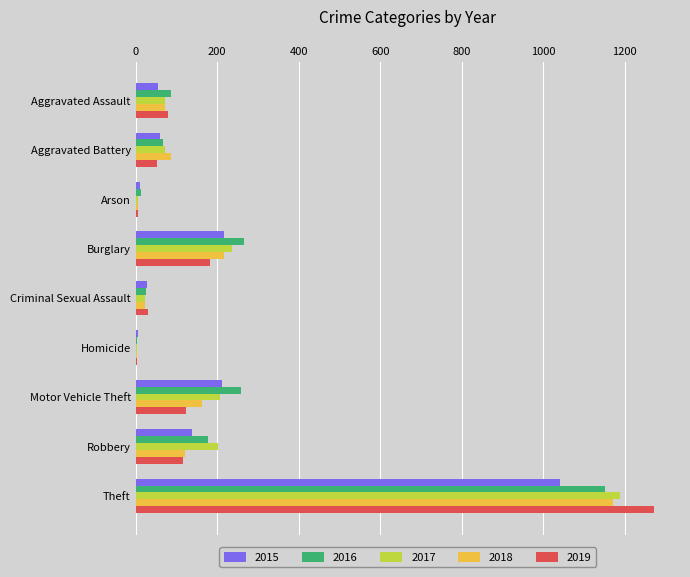

Which category has the highest value across all series?

Theft